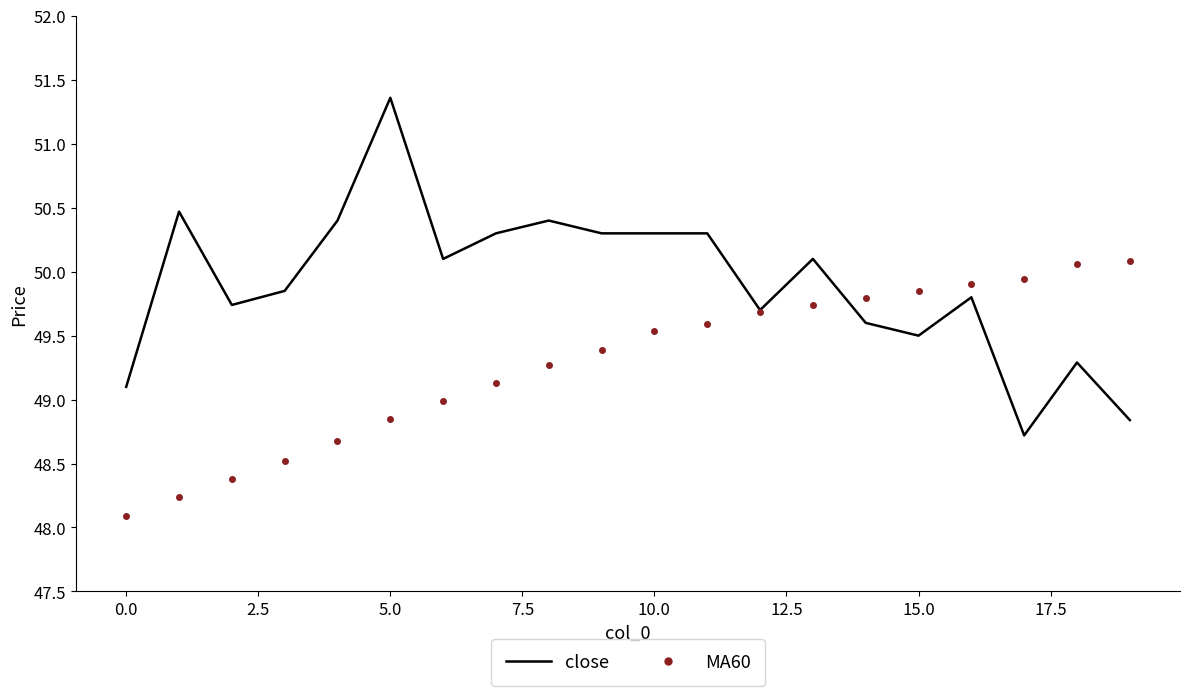

Which series has the widest spread of values?

close